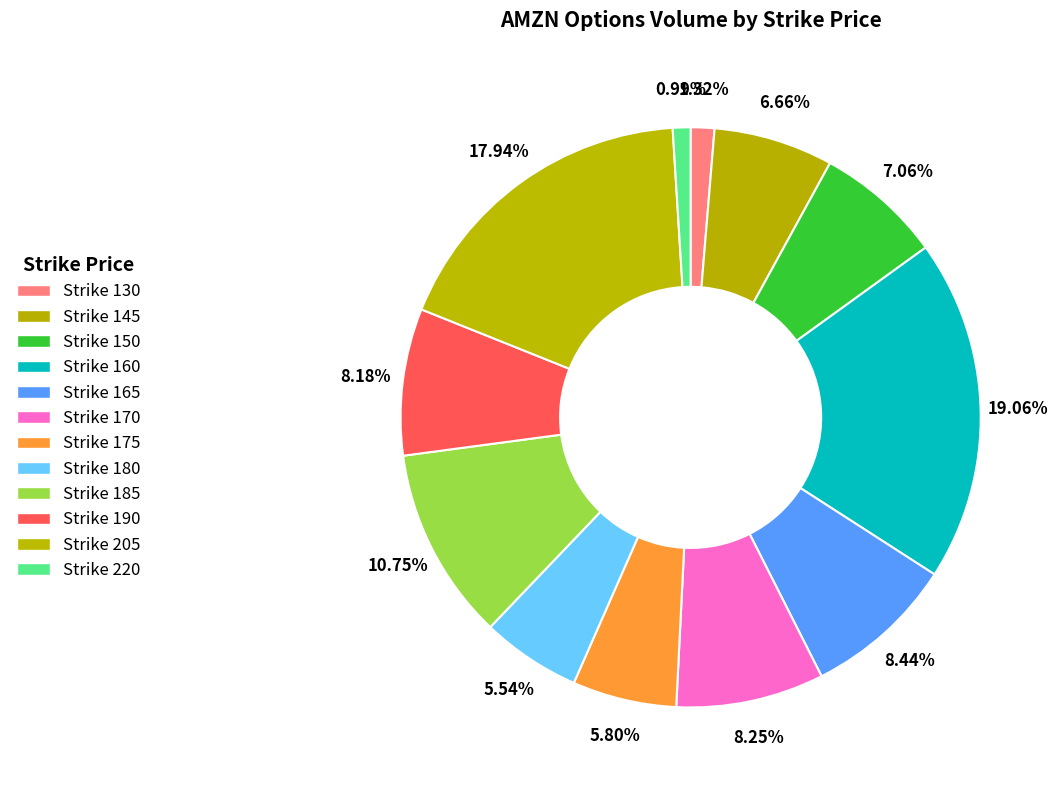

What is the largest slice in the pie chart?

160